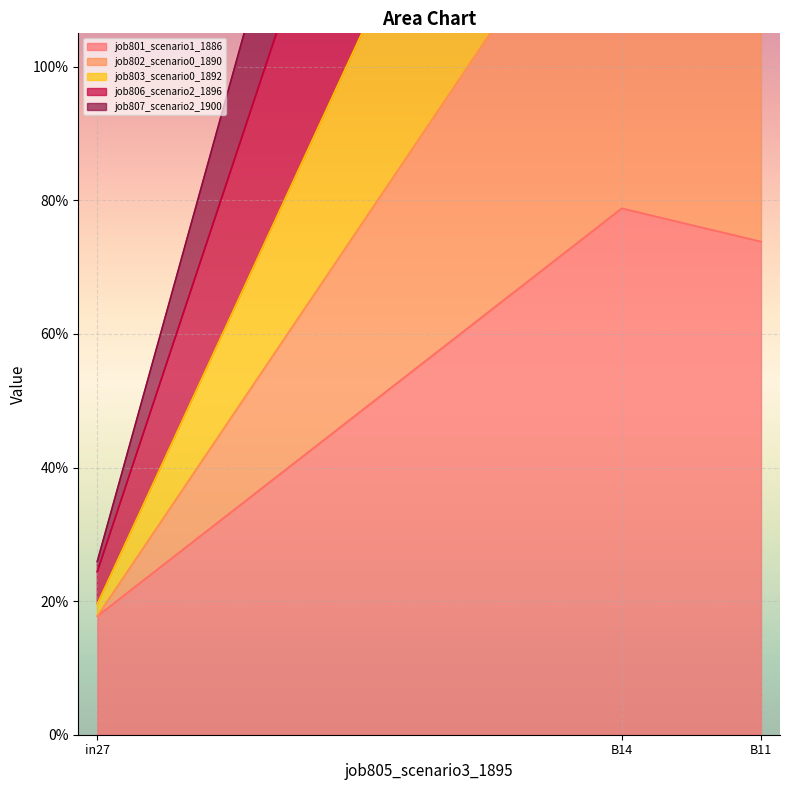

At which label is job802_scenario0_1890 closest to 0?

in27